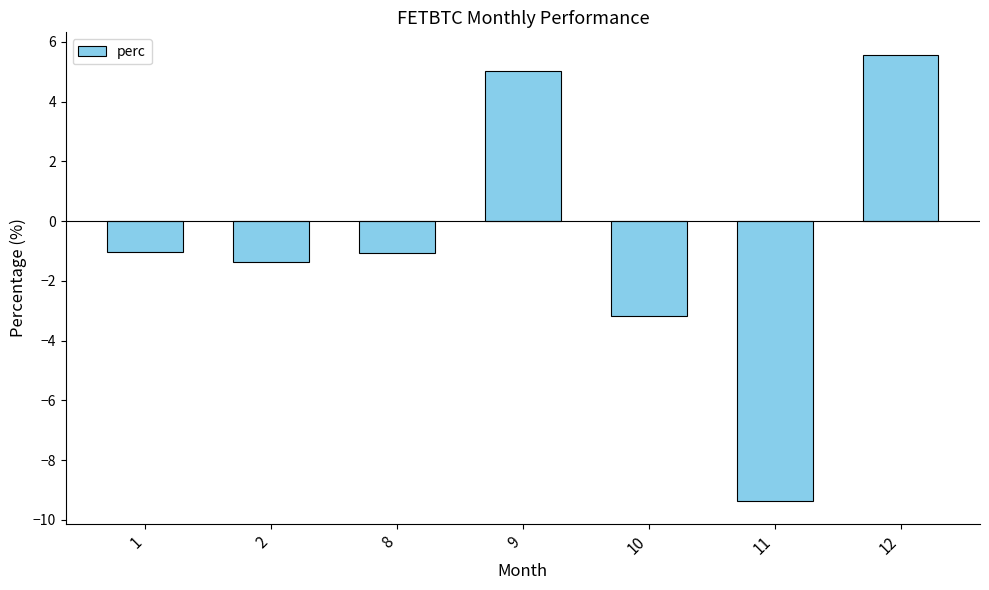

What is the average value?

-0.8